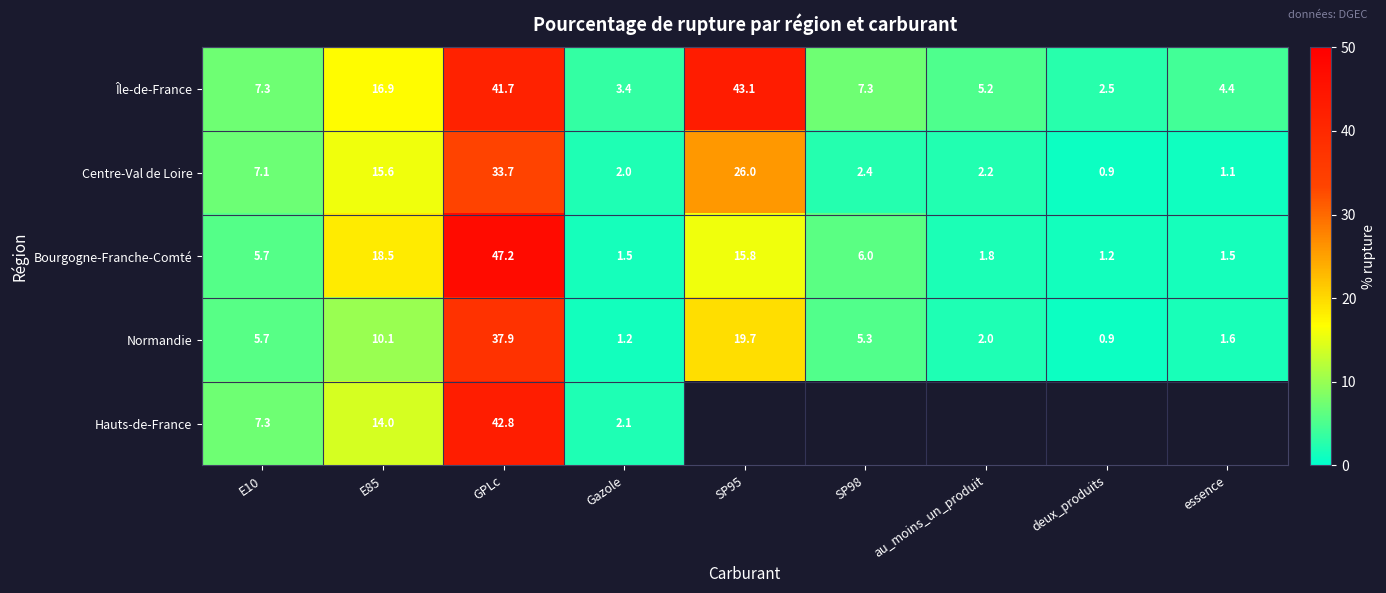

How many data points in Normandie are less than 5?

4